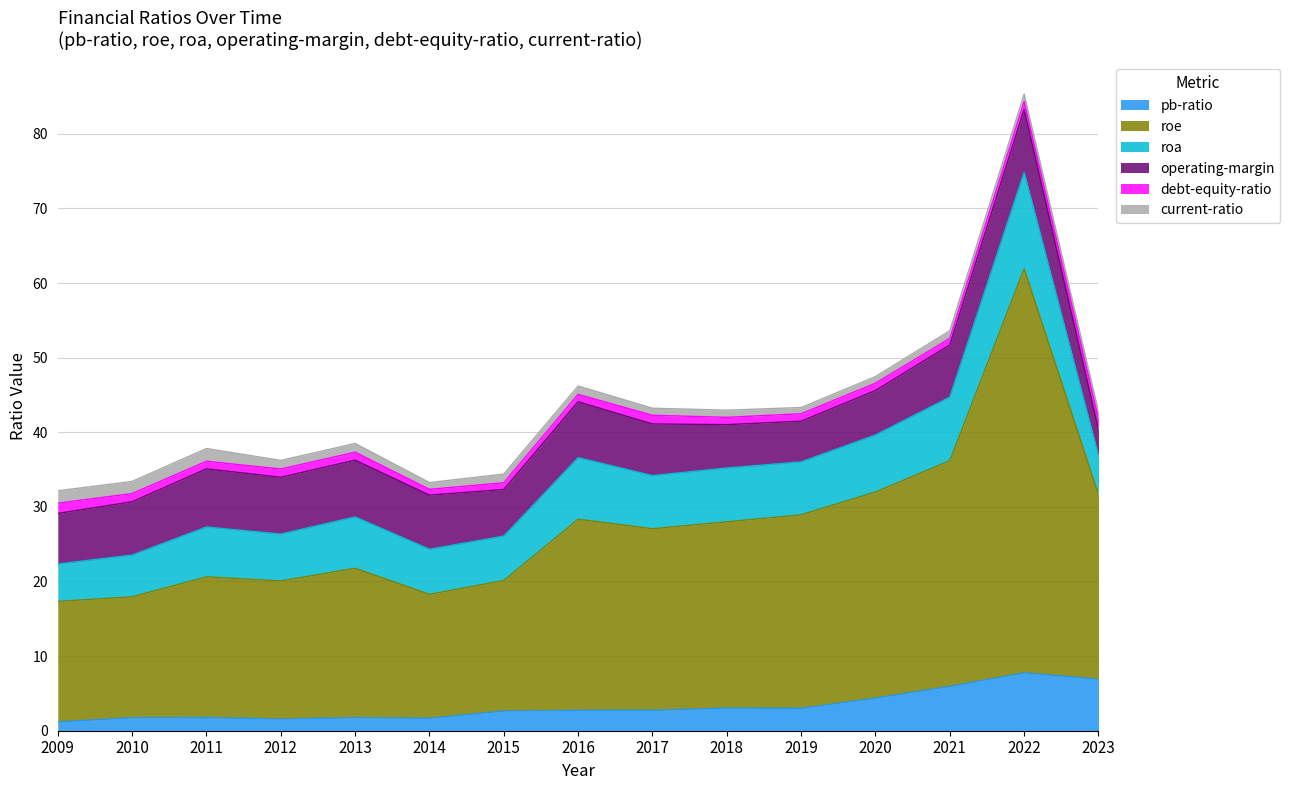

Which series changed the most between 2009 and 2018?

roe